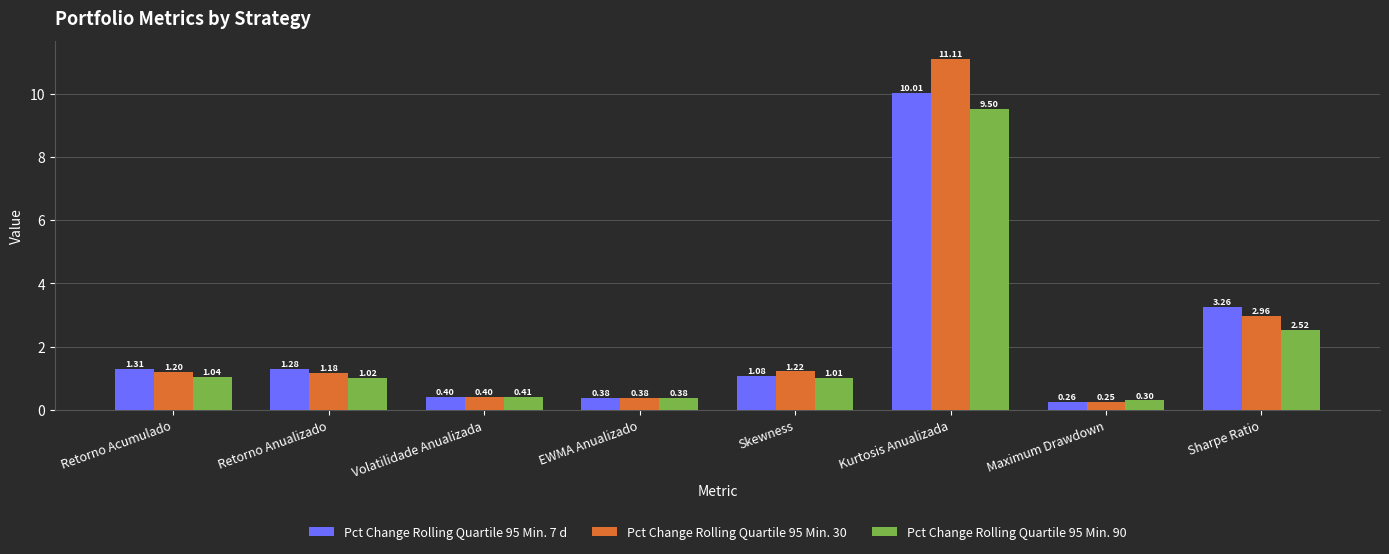

What is the approximate value of Pct Change Rolling Quartile 95 Min. 30 at Volatilidade Anualizada?

0.4